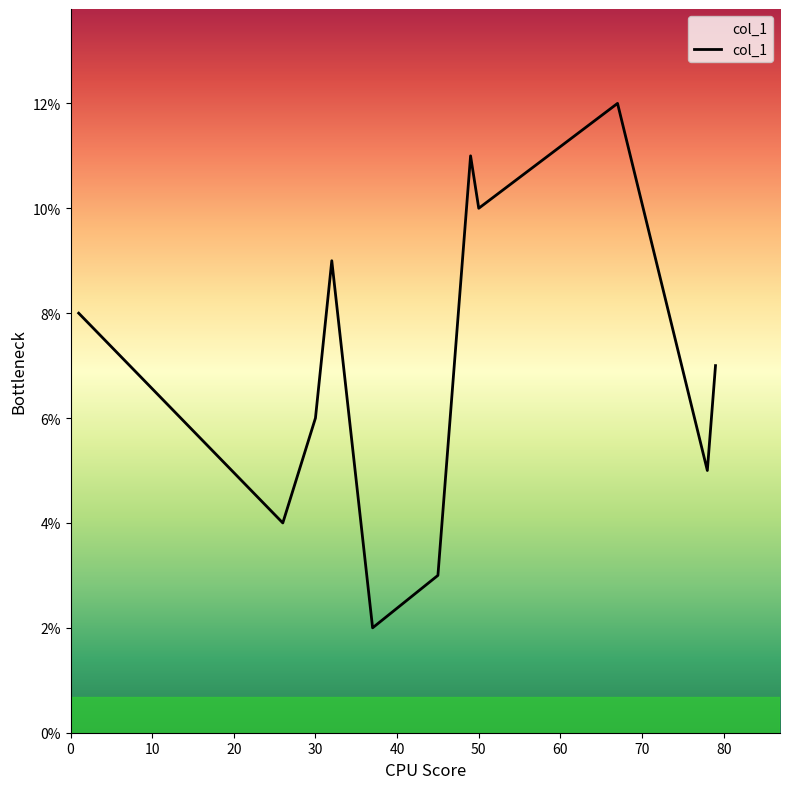

What is the maximum value shown in the chart?

12.0